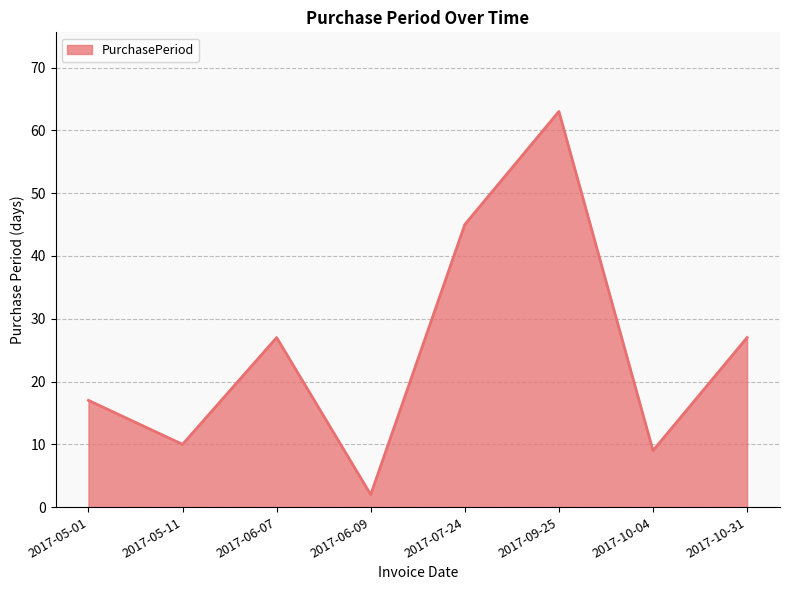

What is the sum of all values?

200